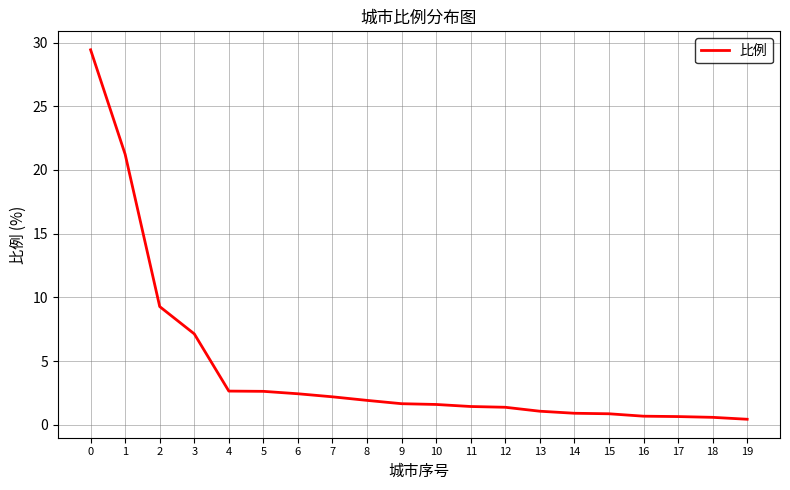

Read the value at 6.

2.4